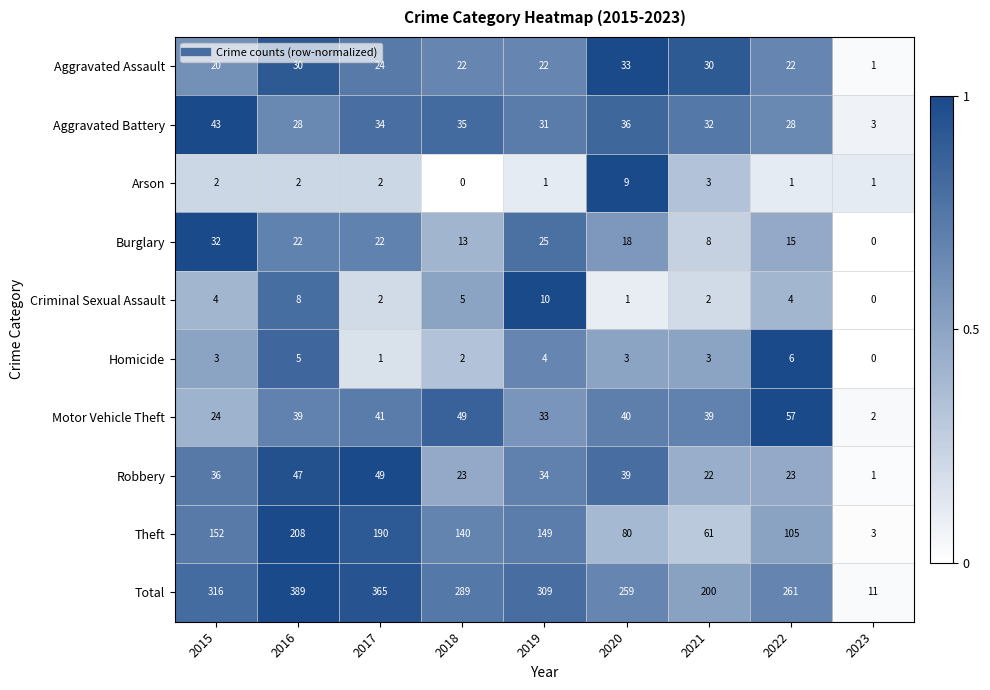

Is it true that Theft equals 105 at 2022?

True